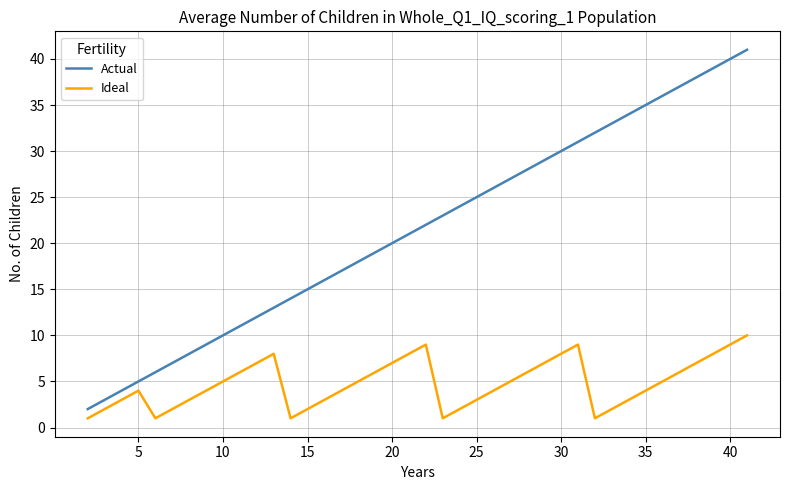

Which series has the widest spread of values?

Actual